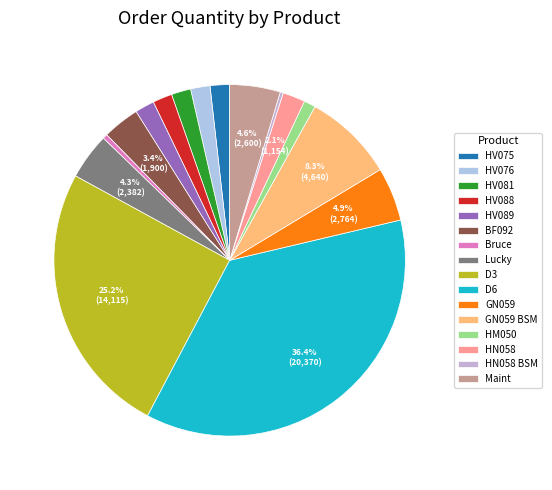

How many segments does this pie chart have?

16